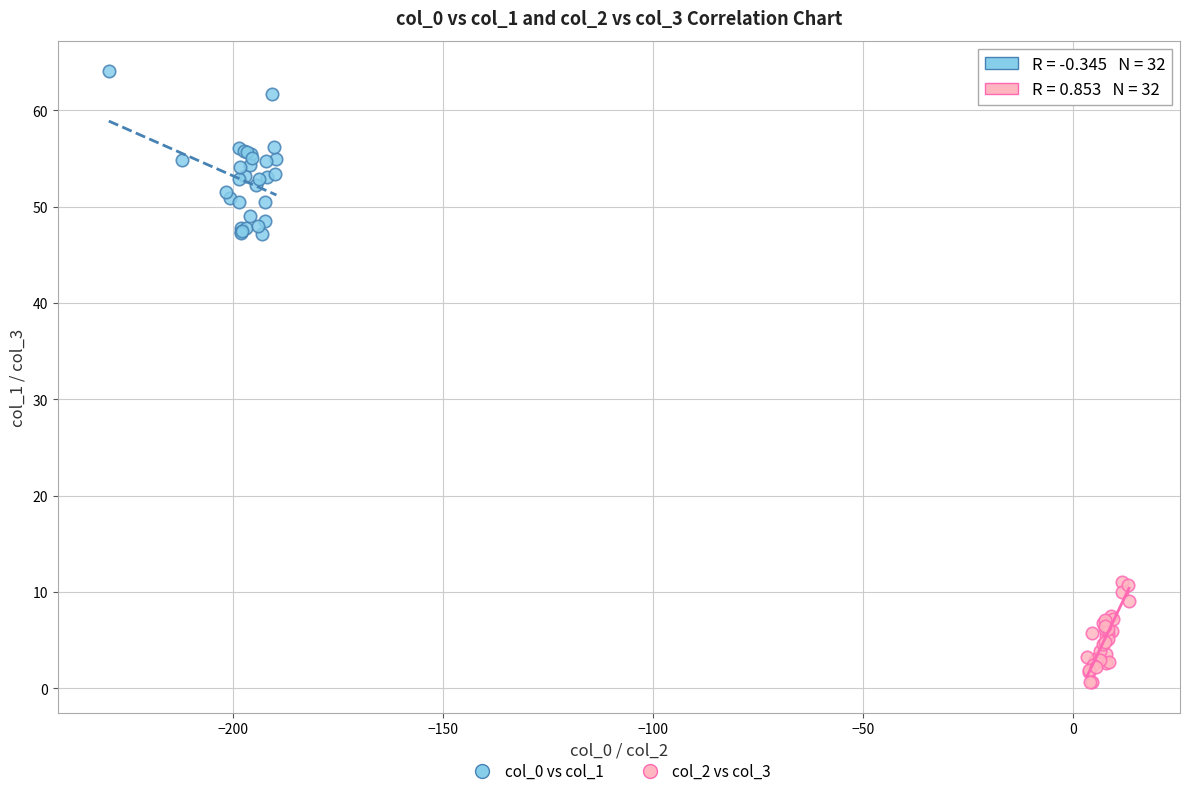

What are all the series names shown in the legend?

col_0 vs col_1, col_2 vs col_3